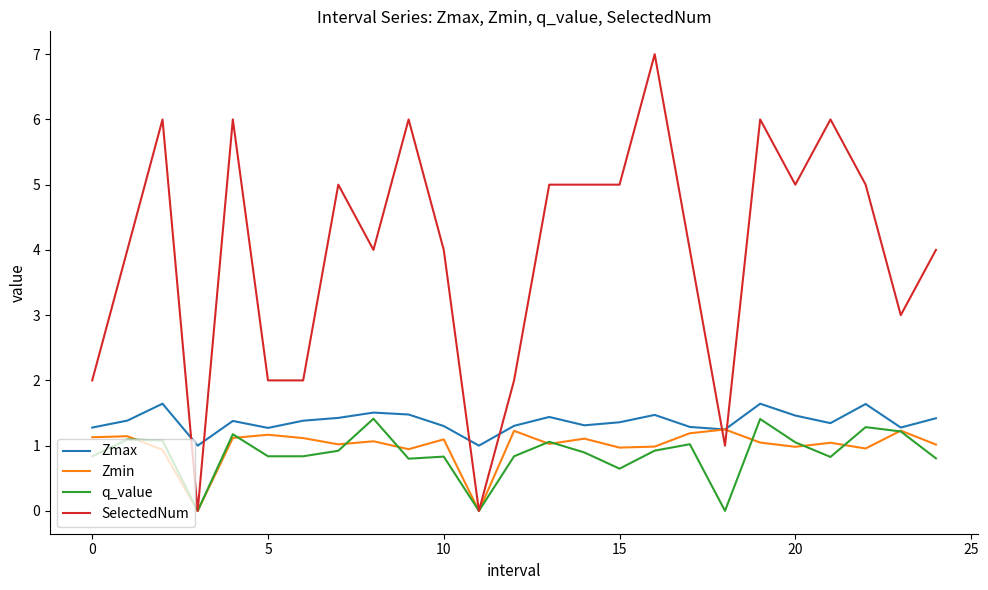

What is the greatest value displayed?

7.0